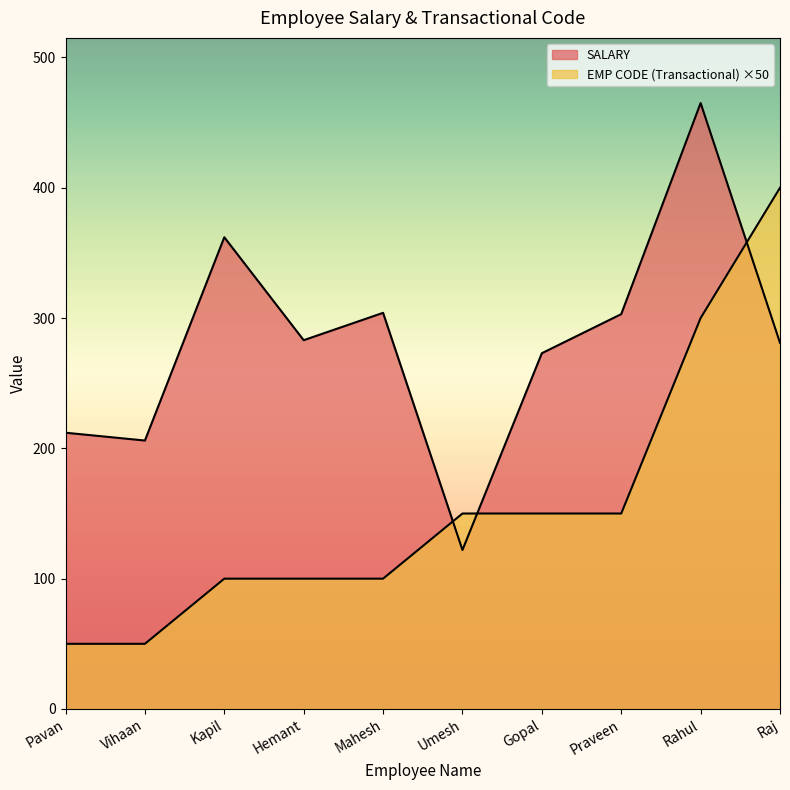

What is the minimum value for EMP CODE (Transactional)?

50